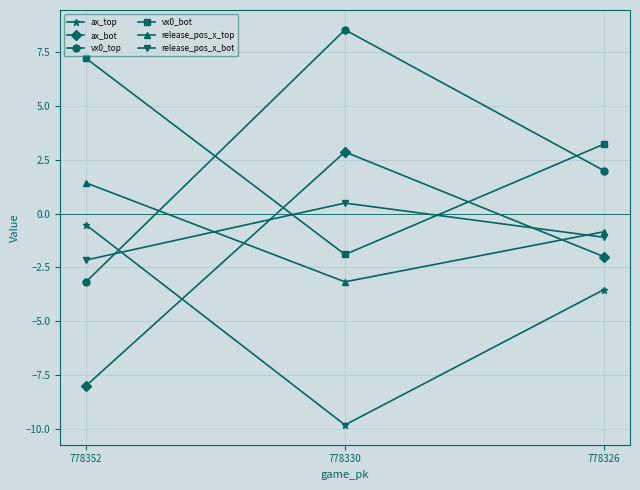

Reading left to right, extract all data points from this chart.

ax_top: 778352=-0.5	778330=-9.8	778326=-3.5
ax_bot: 778352=-8.0	778330=2.9	778326=-2.0
vx0_top: 778352=-3.2	778330=8.5	778326=2.0
vx0_bot: 778352=7.2	778330=-1.9	778326=3.2
release_pos_x_top: 778352=1.4	778330=-3.2	778326=-0.8
release_pos_x_bot: 778352=-2.2	778330=0.5	778326=-1.1